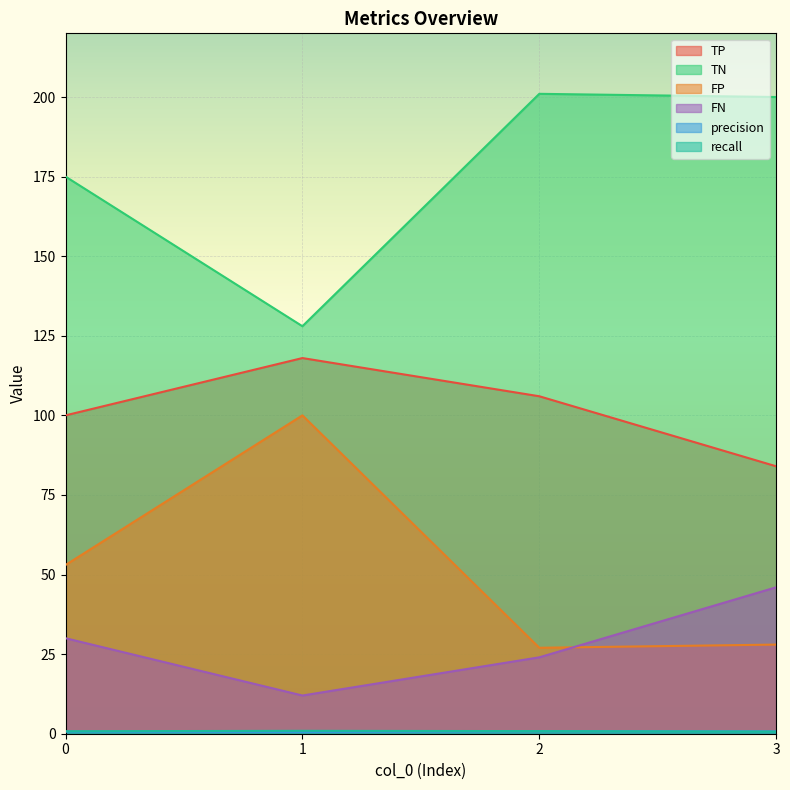

At which category does the chart reach its minimum across all series?

1